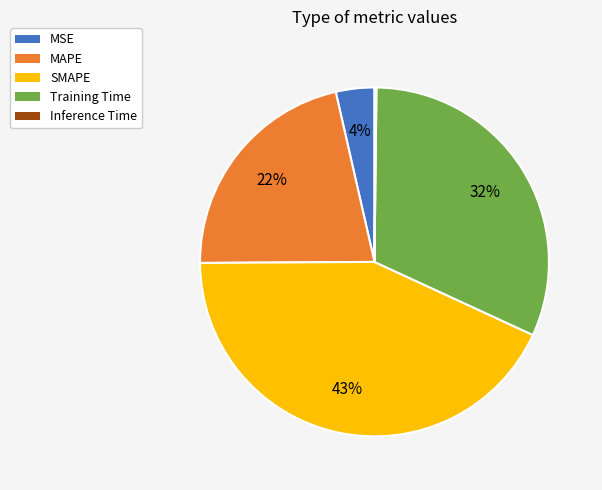

To the nearest percent, what percentage of the pie is MSE?

4%